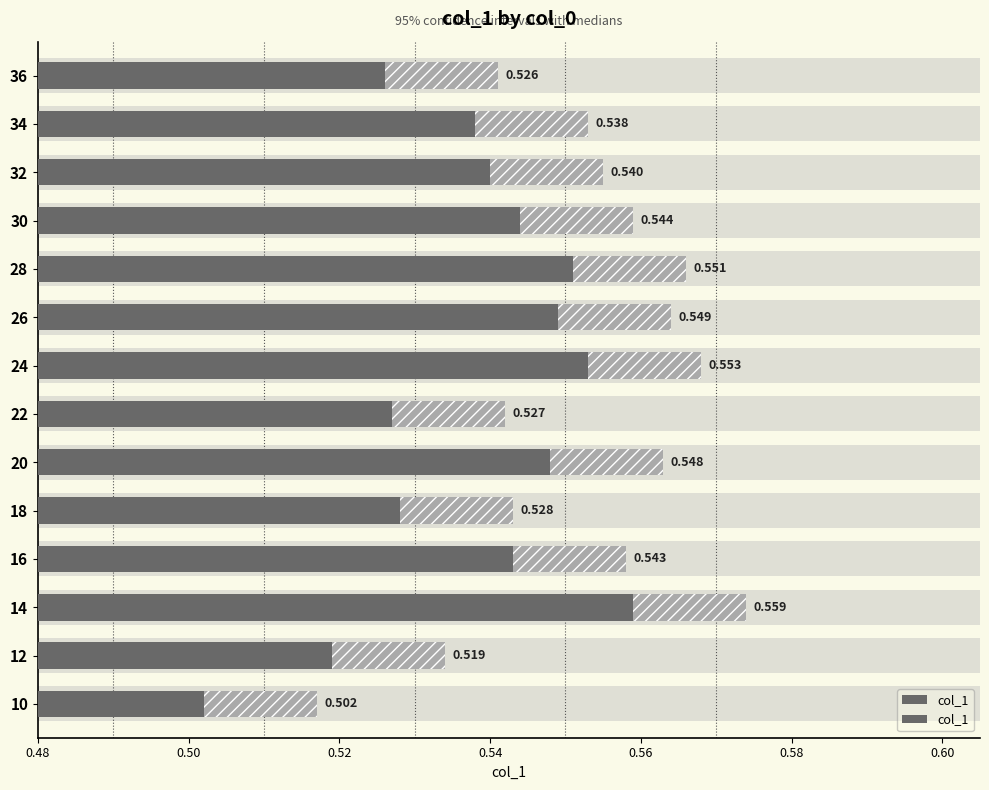

What is the sum of all values?

7.5